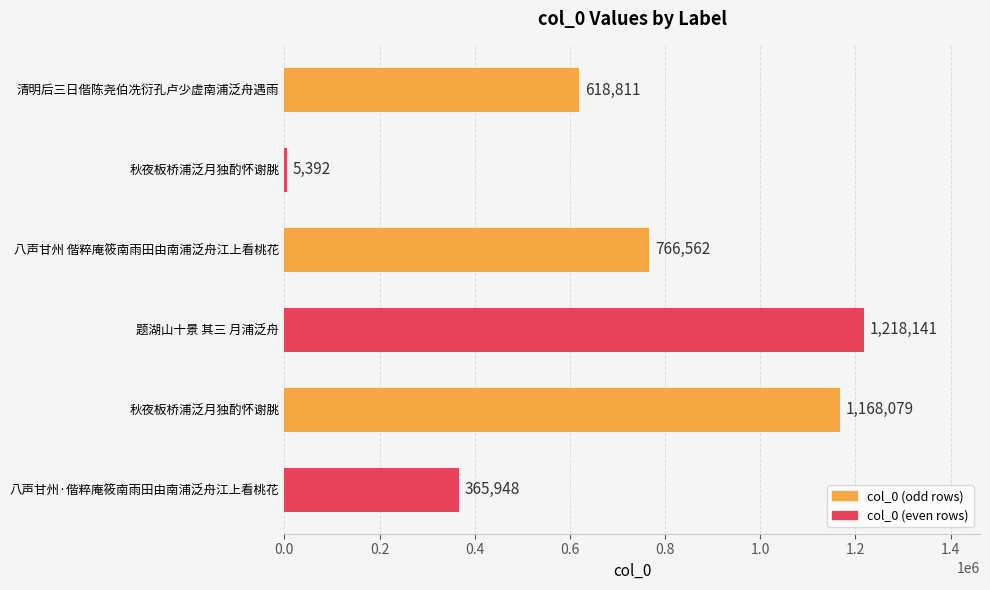

Approximately how many times larger is the value at 秋夜板桥浦泛月独酌怀谢朓 compared to 八声甘州·偕粹庵筱南雨田由南浦泛舟江上看桃花?

3.2